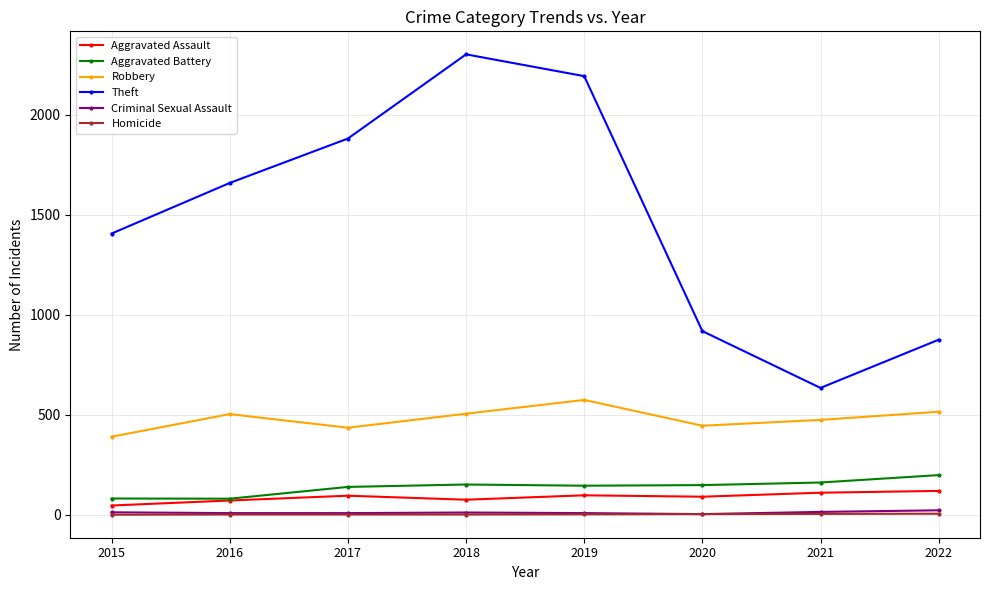

Which series has the largest range (max minus min)?

Theft